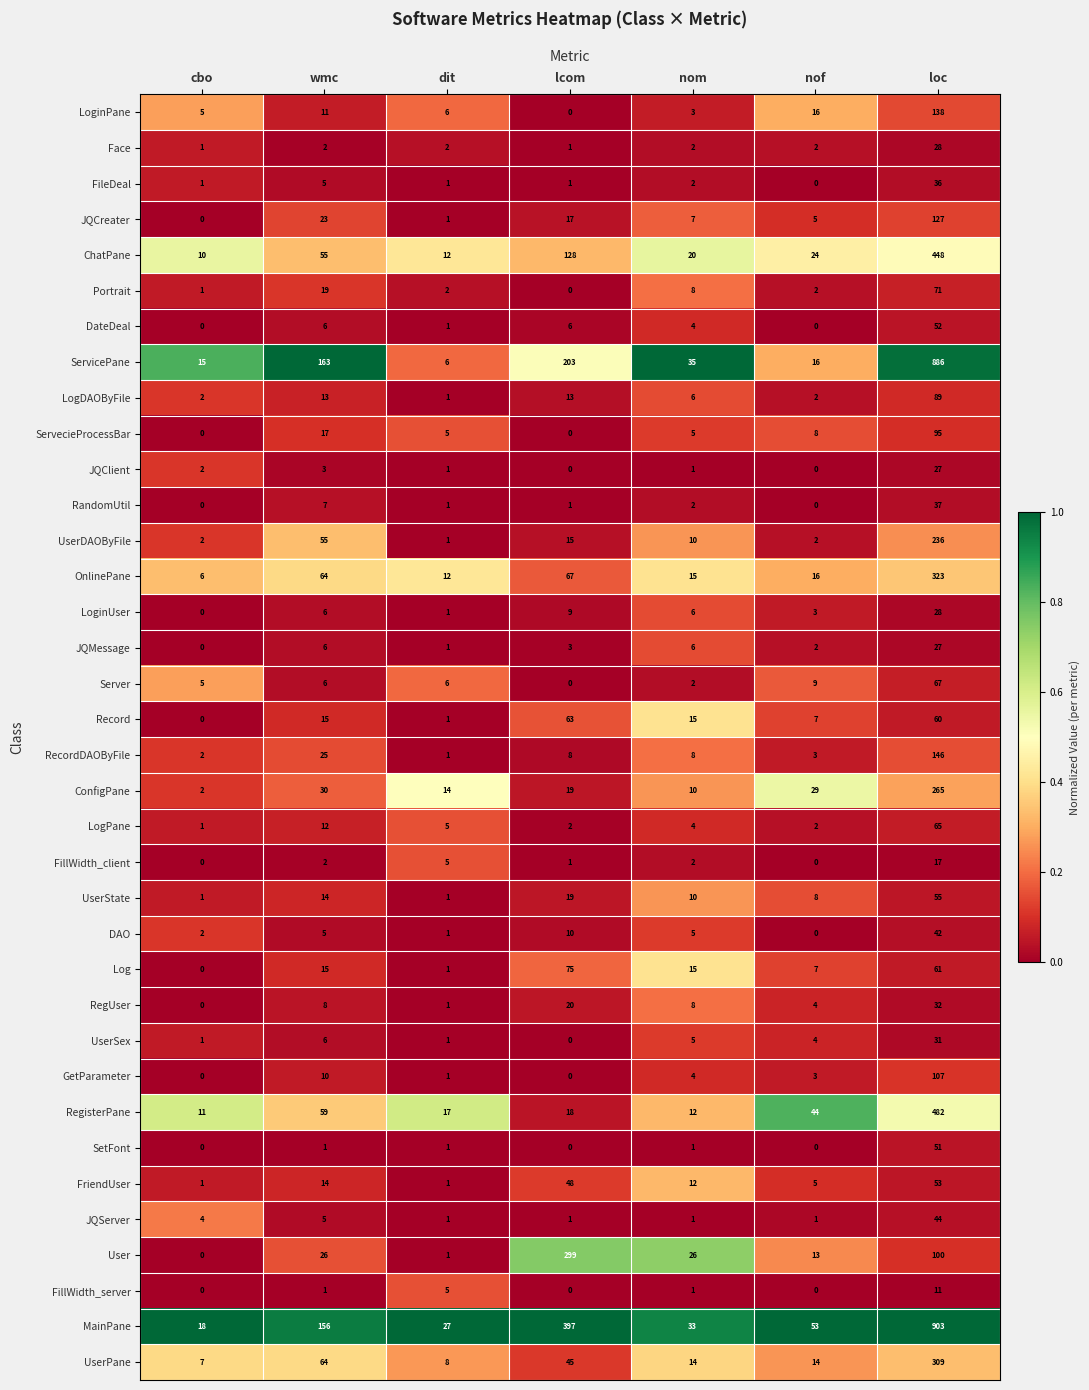

The ChatPane series shows 5 at dit. True or false?

False